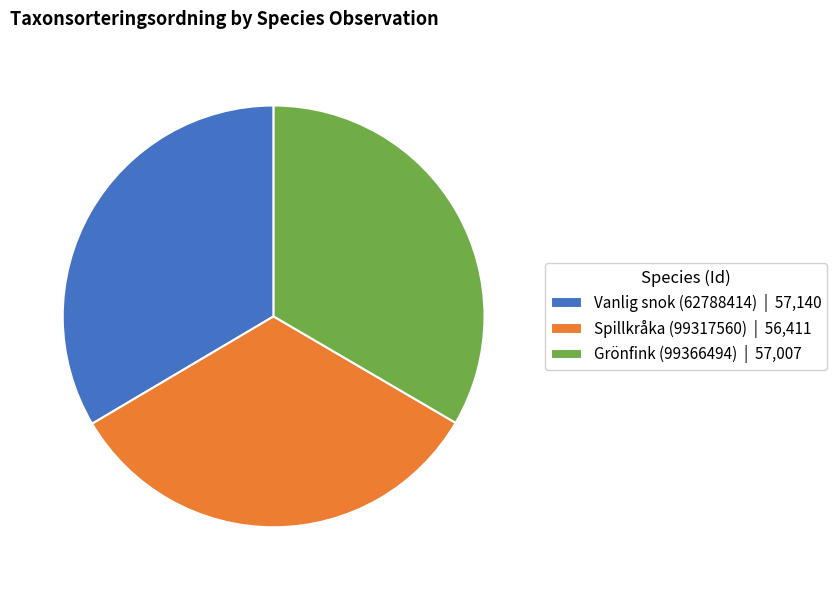

Is Spillkråka (99317560) | 56,411 the majority of the pie?

No